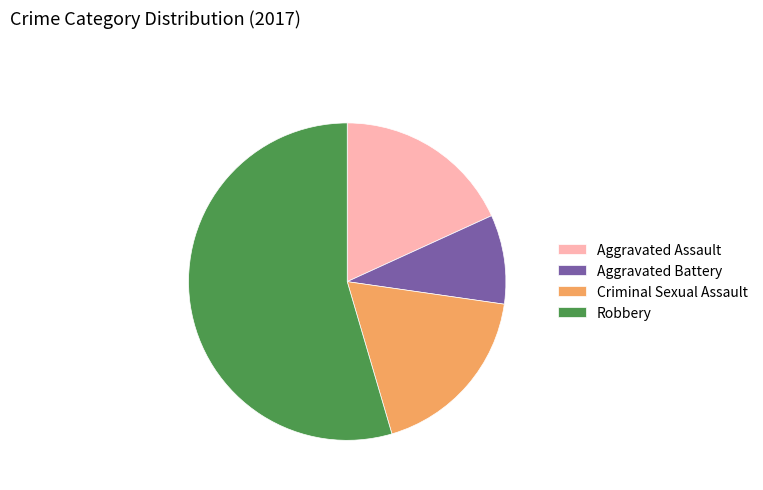

True or false: Criminal Sexual Assault accounts for 11% of the total.

False